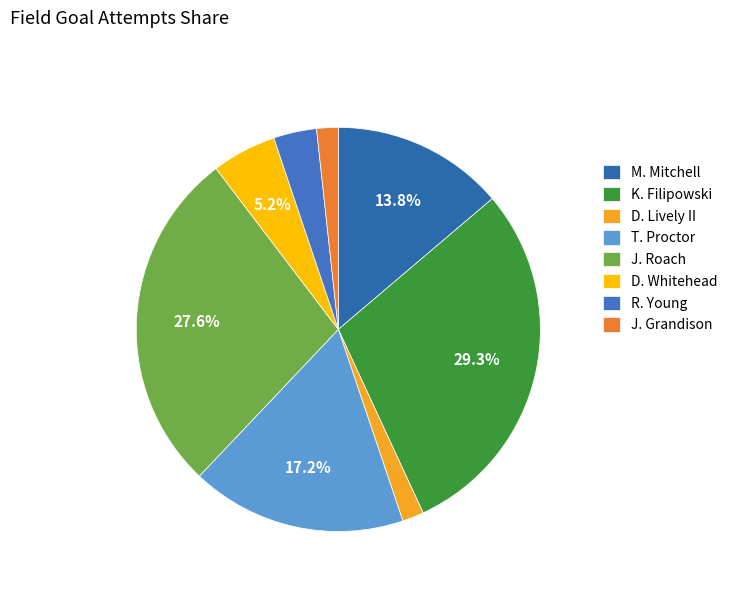

Between M. Mitchell and J. Roach, which is larger?

J. Roach